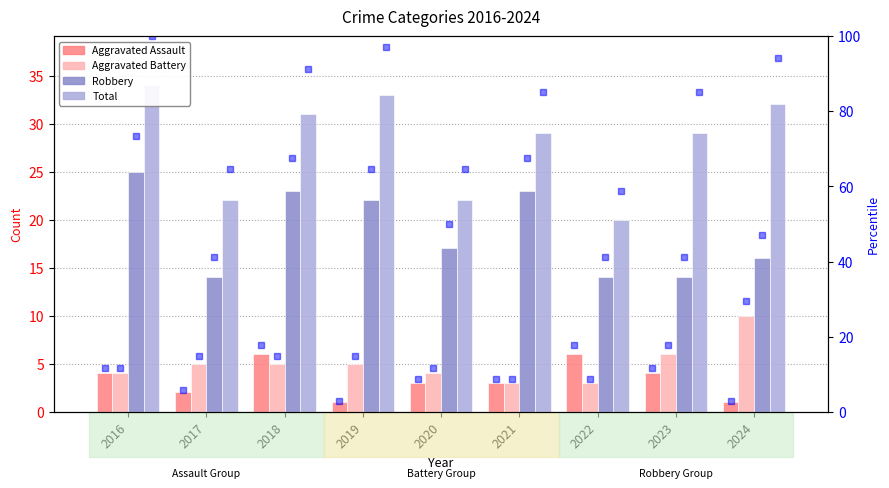

How many series are shown in this chart?

4